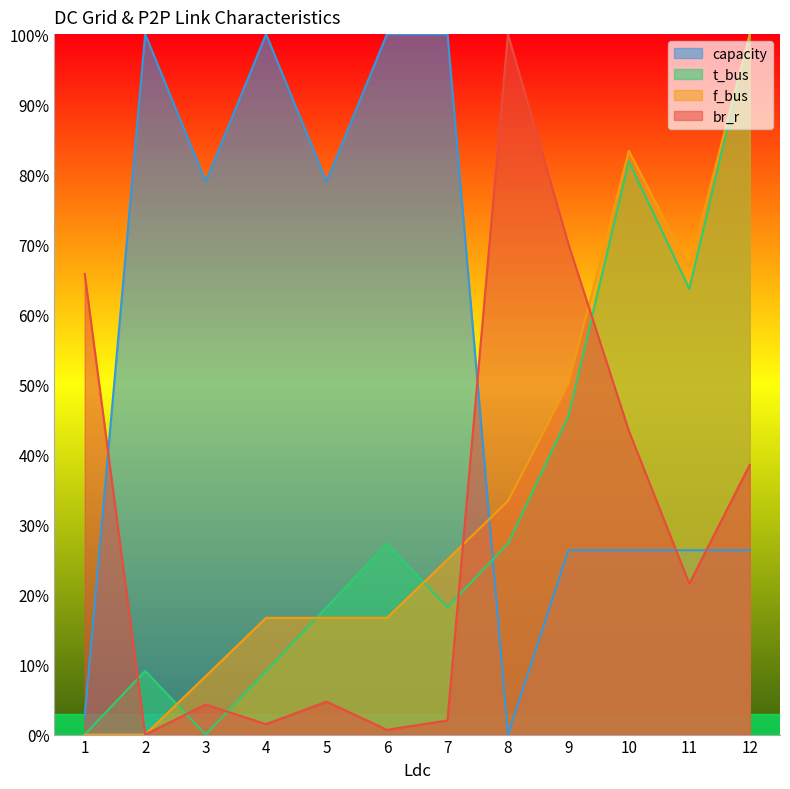

What value does the br_r series have at 1?

0.7